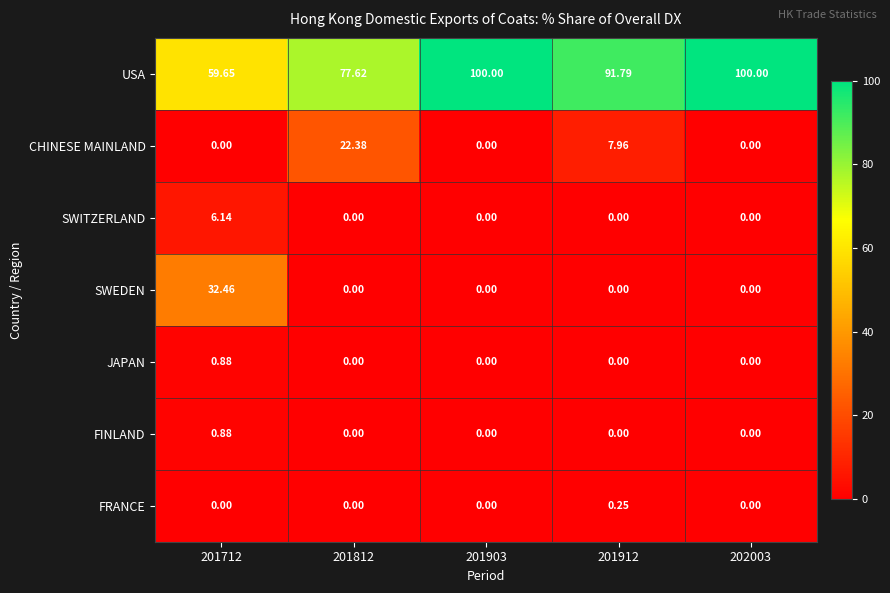

Which series has the largest range (max minus min)?

USA